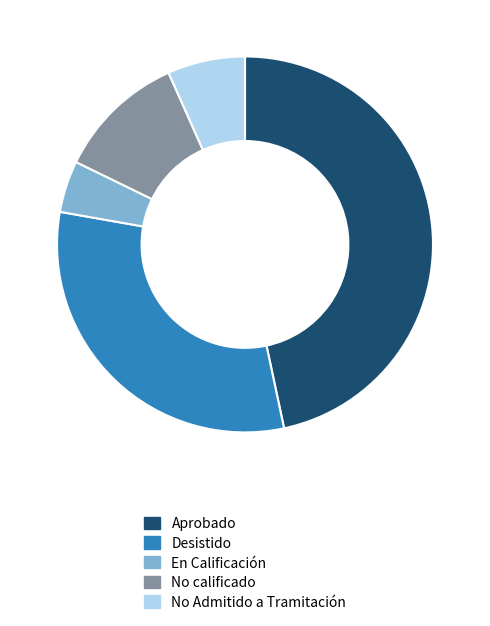

Rank the categories by value from lowest to highest.

En Calificación, No Admitido a Tramitación, No calificado, Desistido, Aprobado